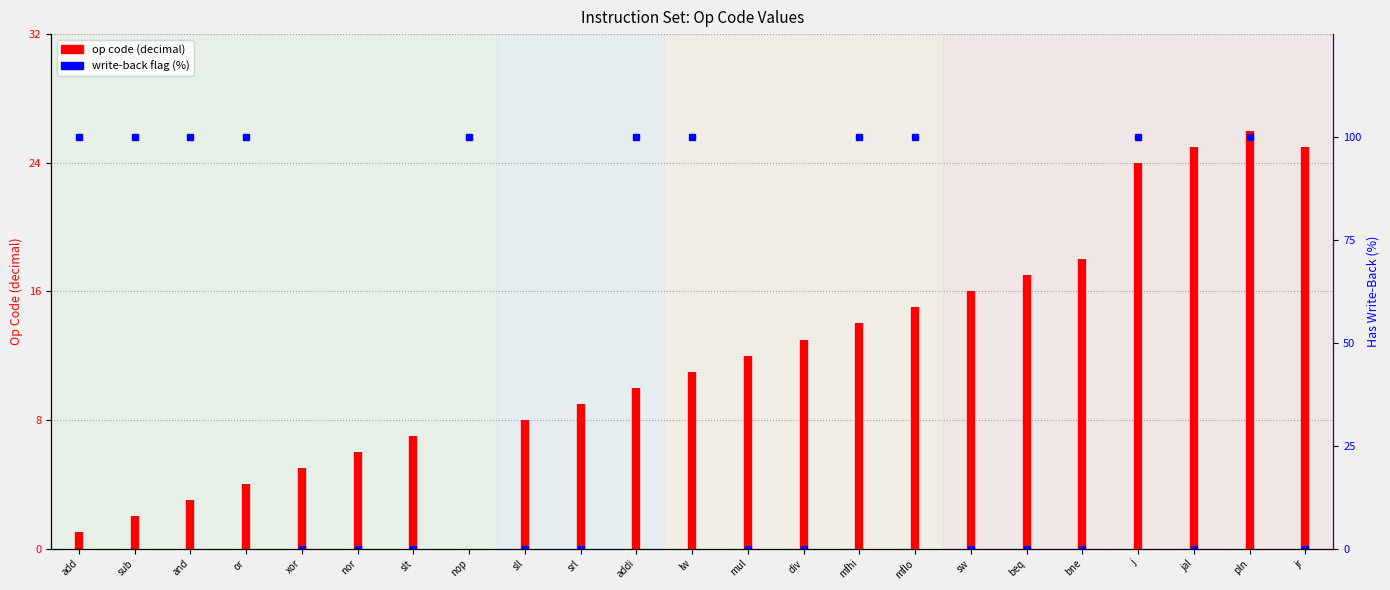

How many data points are less than 1?

1